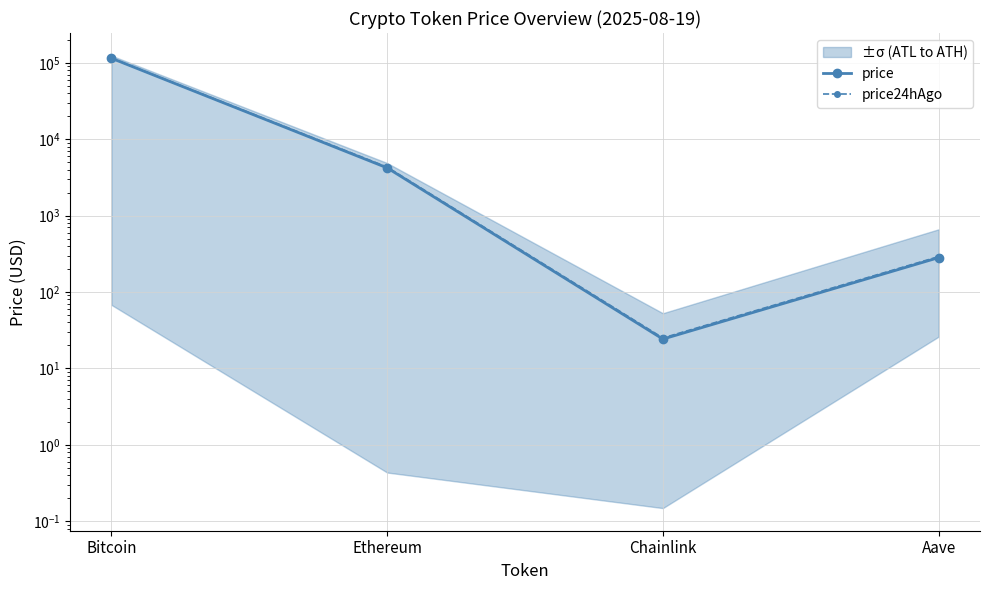

What is the spread (max minus min) of values at Chainlink?

0.8